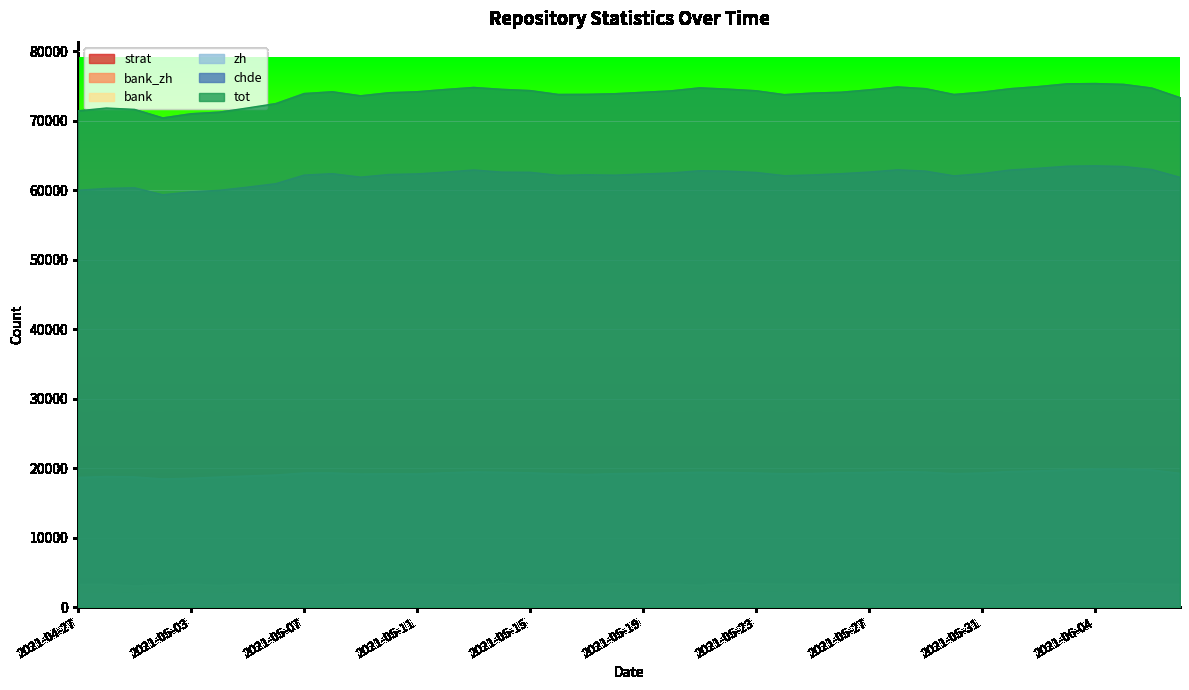

What is the label of the 40th point from the right?

2021-04-27